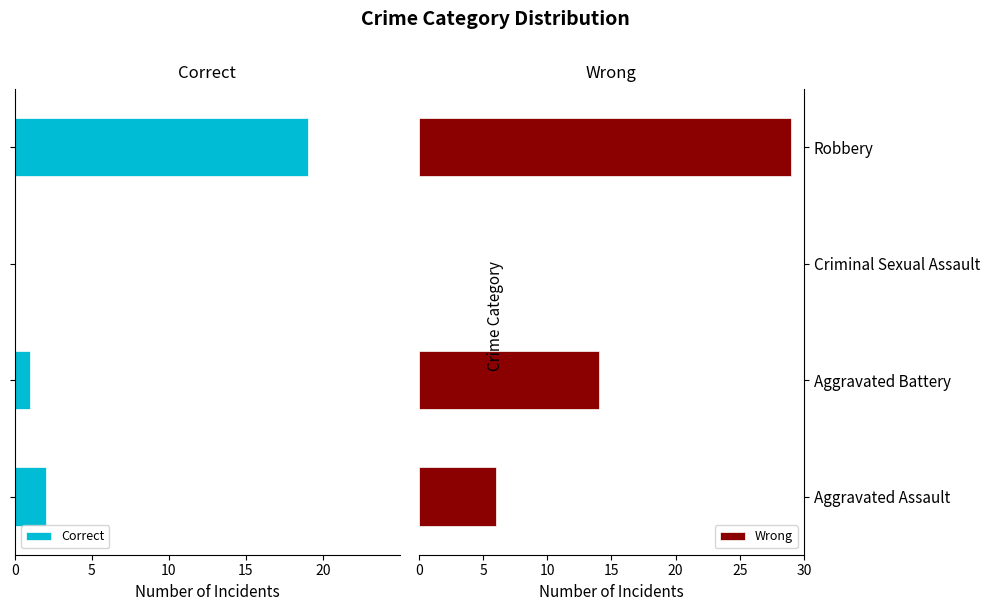

Does the chart contain any negative values?

Yes